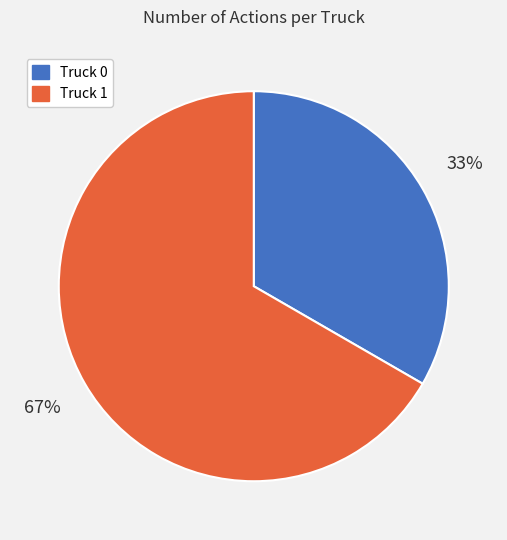

Approximately how many times larger is the value at Truck 1 compared to Truck 0?

2.0